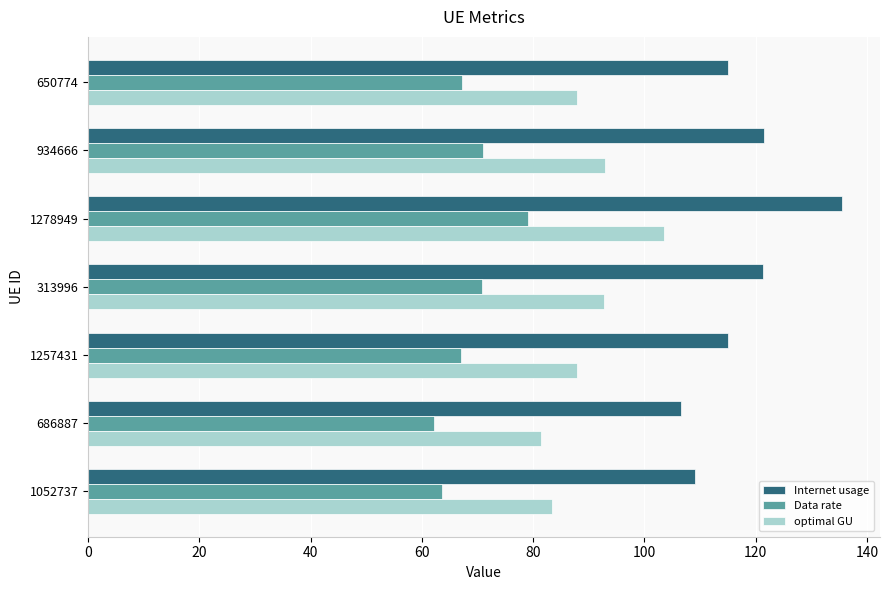

What is the greatest value displayed?

135.5